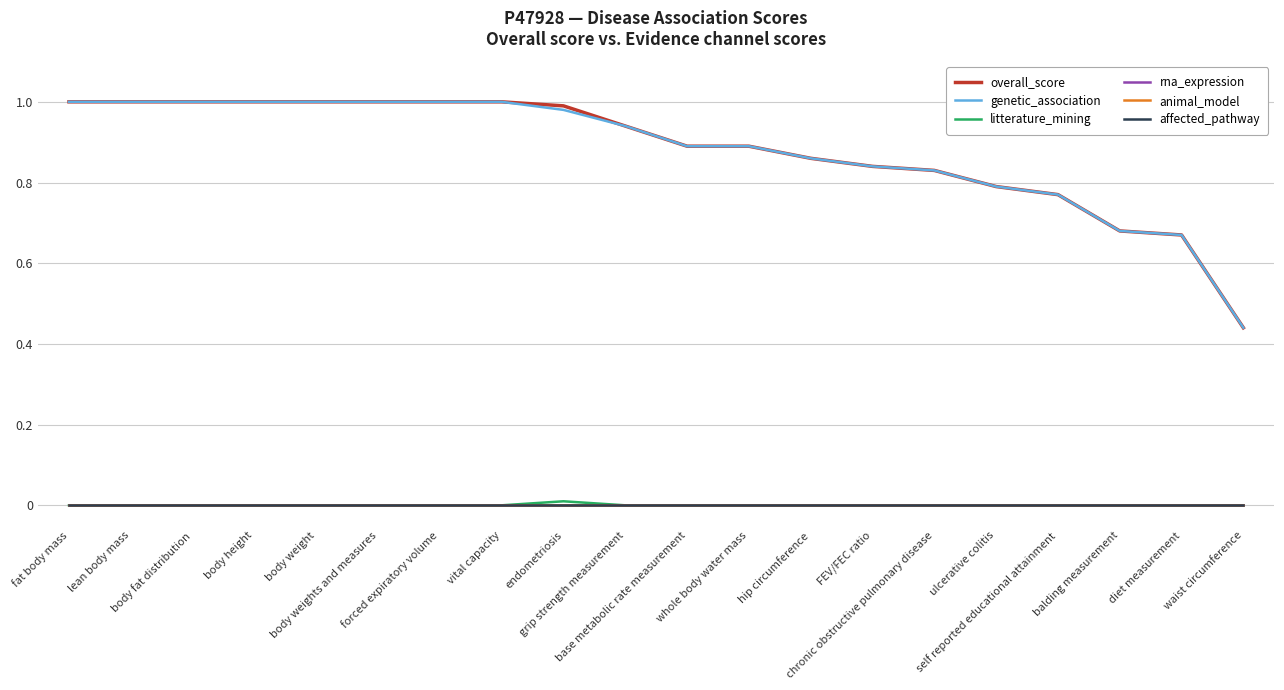

At how many categories does at least one series exceed 0?

20